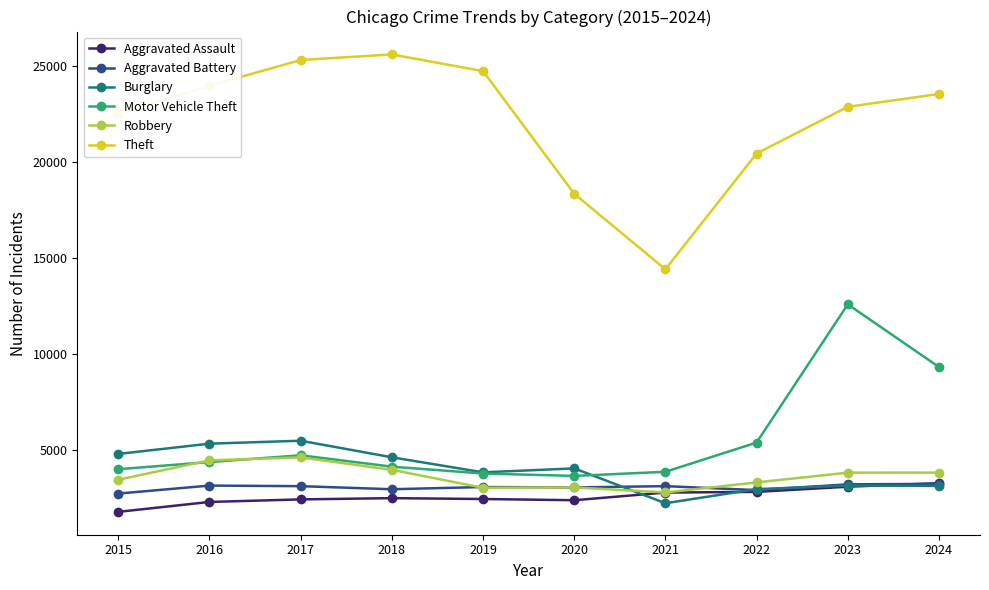

True or false: Aggravated Battery and Robbery intersect in this chart.

True